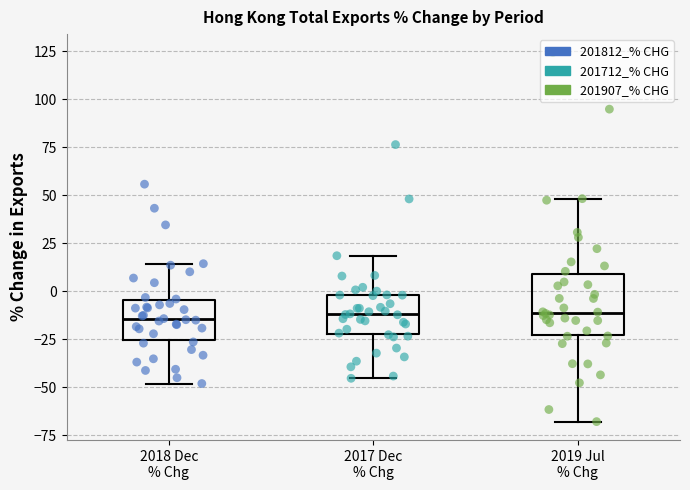

Reading left to right, transcribe this box plot: for each box, give where its median line is, the range the box spans, and where its two whiskers end, as read against the y-axis. The values are not printed on the chart, so give them approximately, as read against the axis.

2018 Dec % Chg: median -15, box -25 to -5, whiskers -50 to 15
2017 Dec % Chg: median -10, box -25 to 0, whiskers -45 to 20
2019 Jul % Chg: median -10, box -25 to 10, whiskers -70 to 50